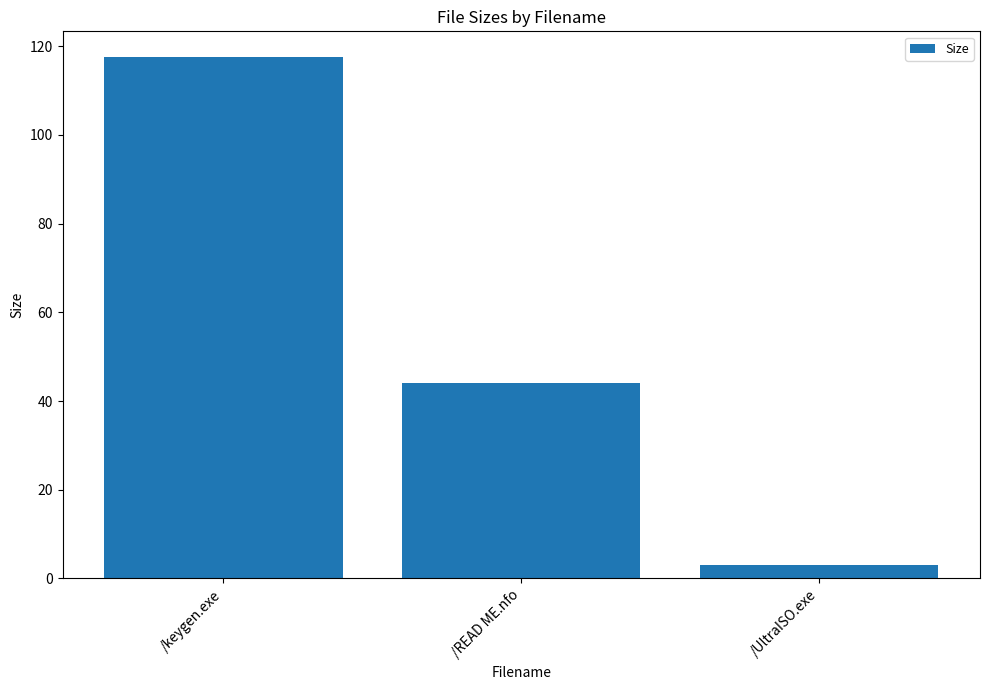

What is the sum of all values?

164.6